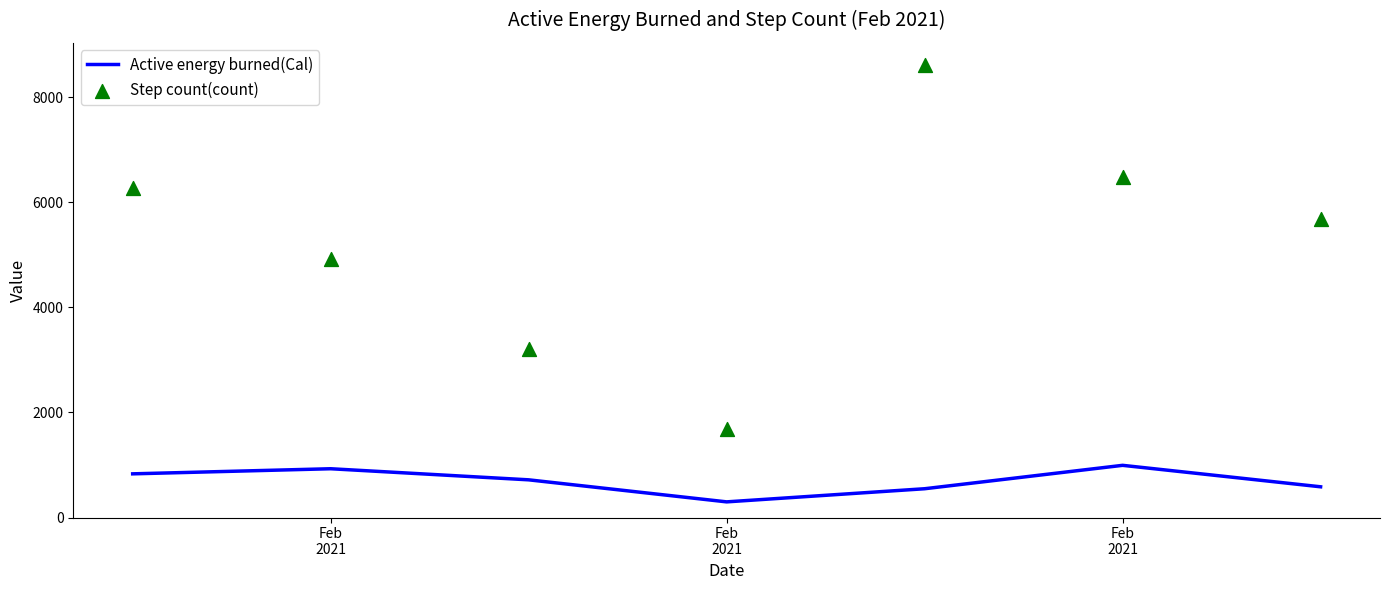

Which series has the widest spread of Y values?

Step count(count)